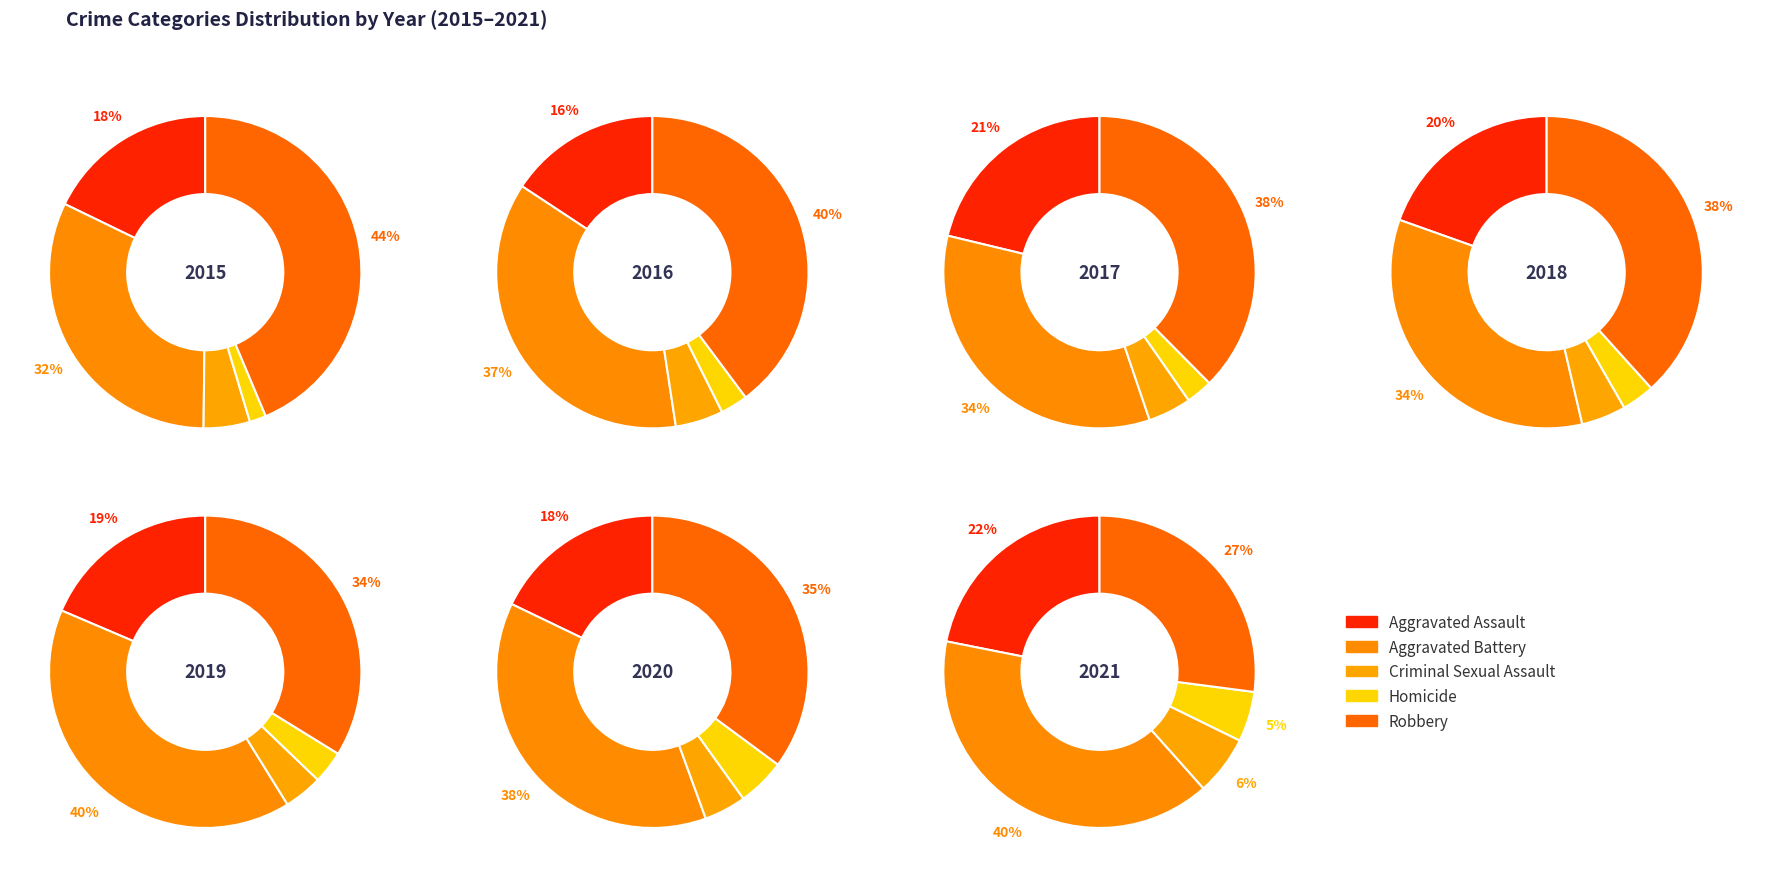

Is there a majority slice in this chart?

No